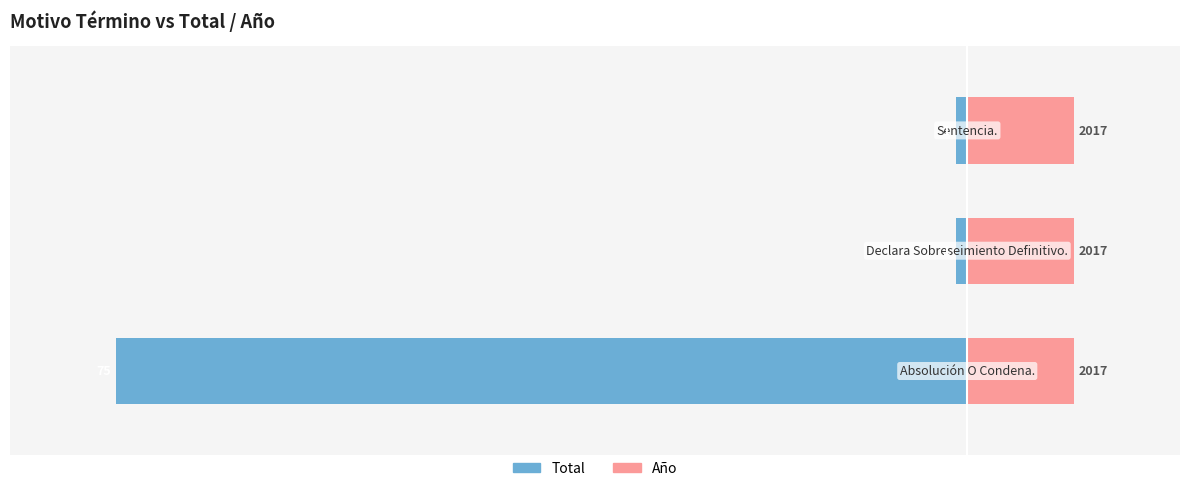

Which series has the largest range (max minus min)?

Total